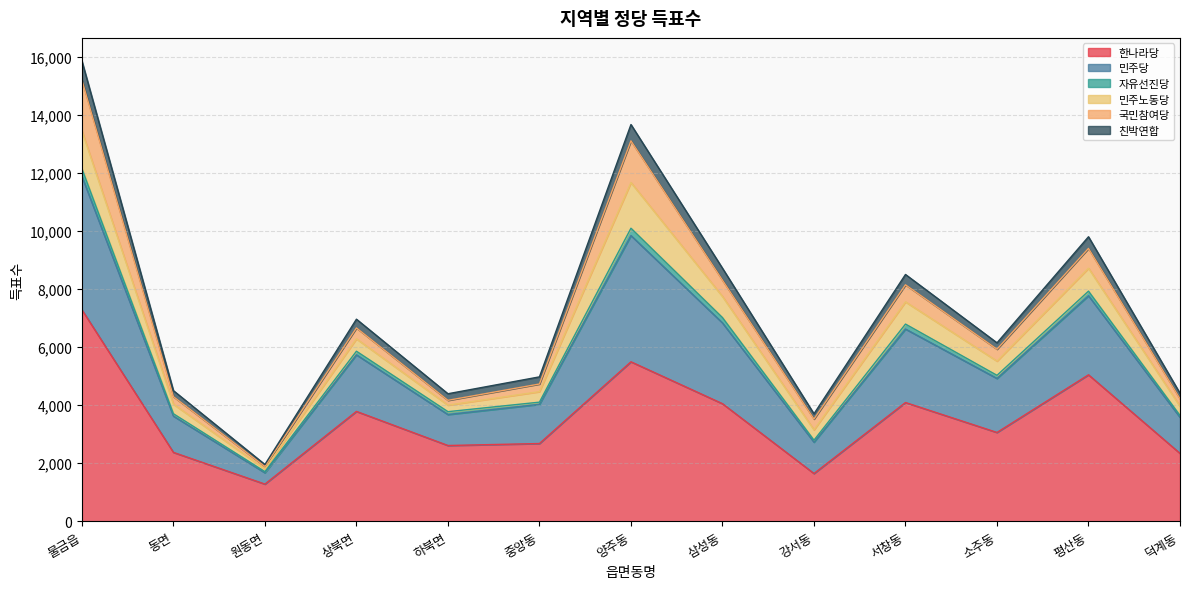

What is the highest value of the 한나라당 series?

7293